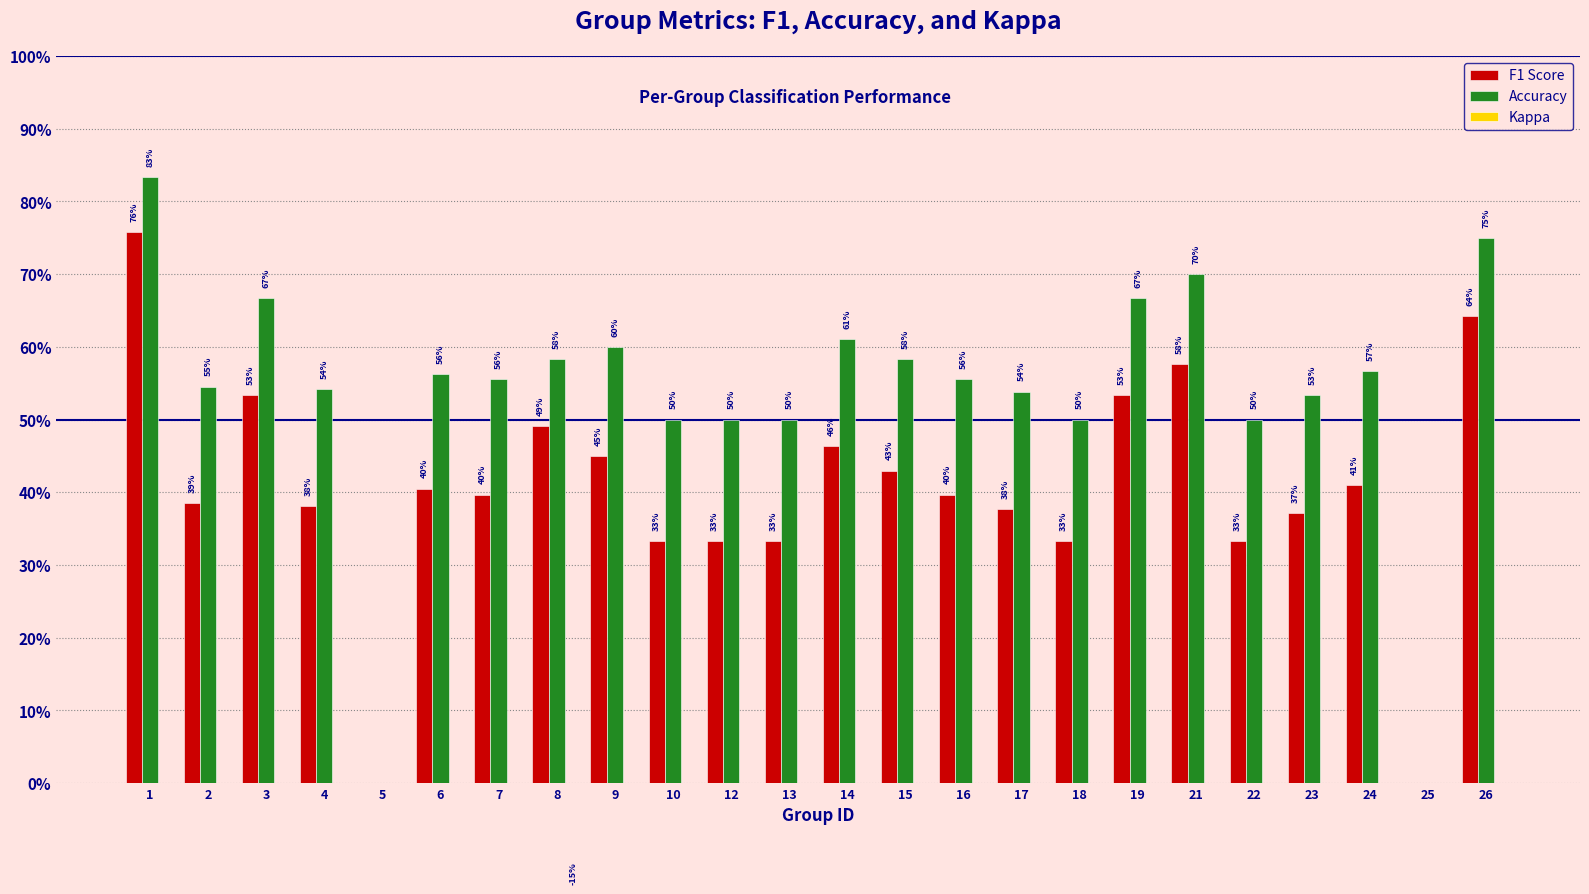

At which category is the sum across all series the highest?

1